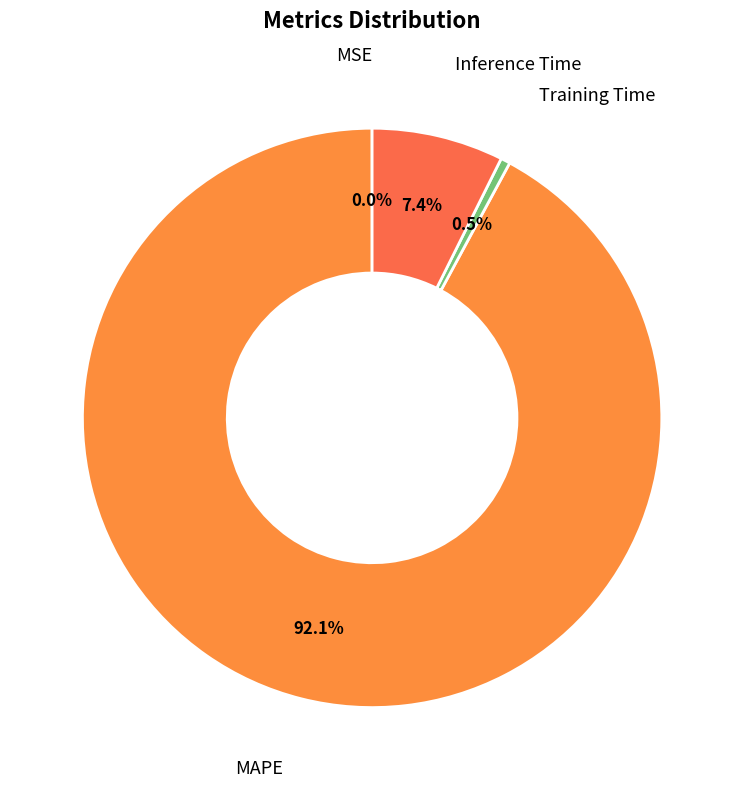

How many segments does this pie chart have?

4